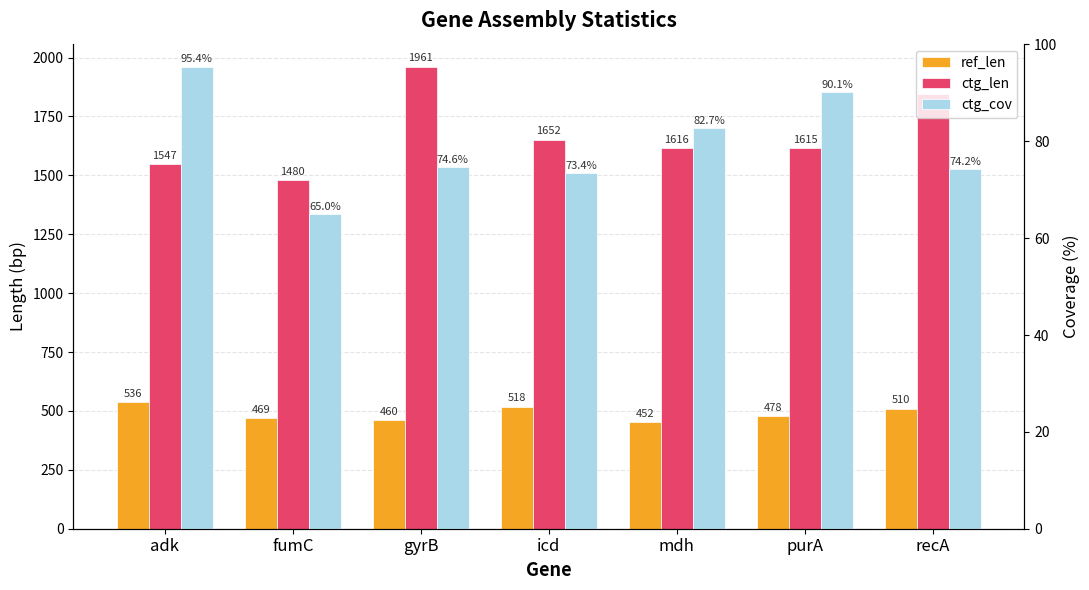

Does the chart contain stacked bars?

No